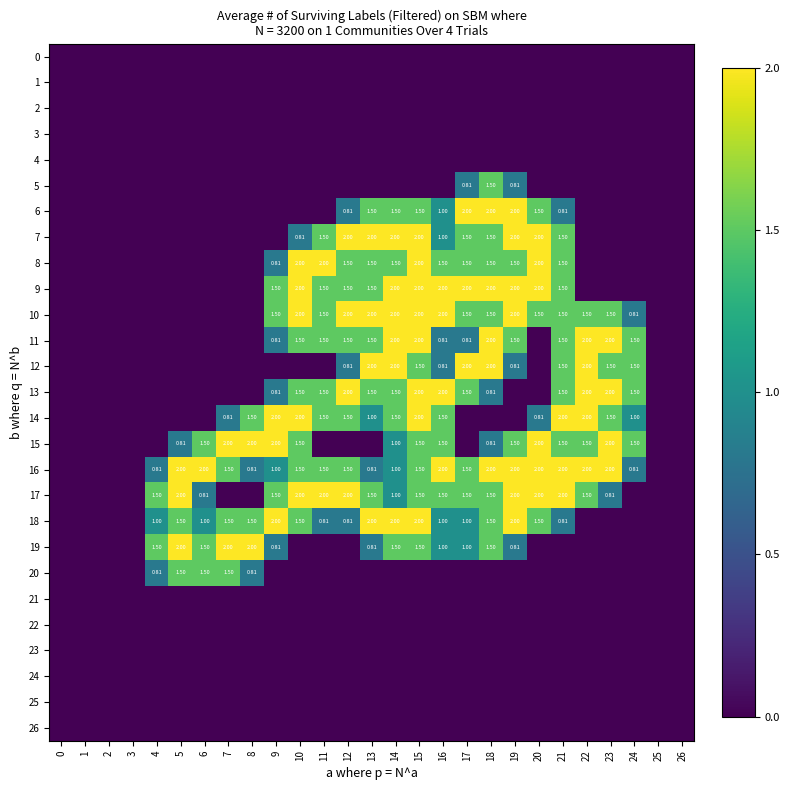

The value of 15 at 24 is 2.4. True or false?

False